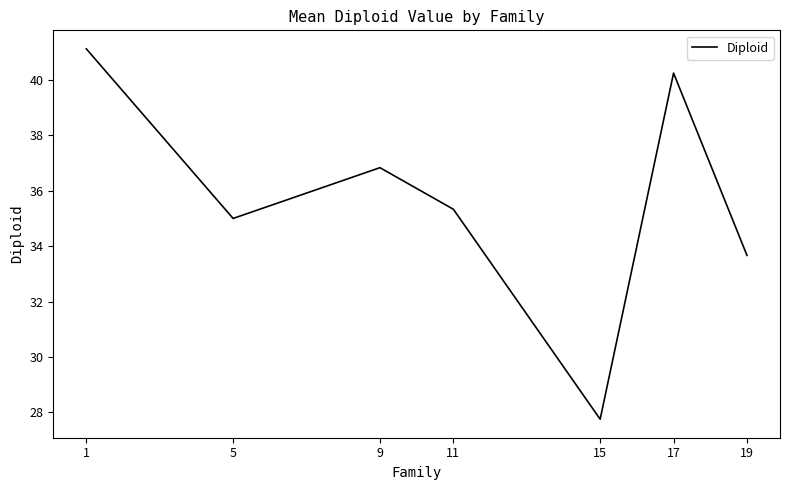

List the labels in order of value, largest first.

1, 17, 9, 11, 5, 19, 15